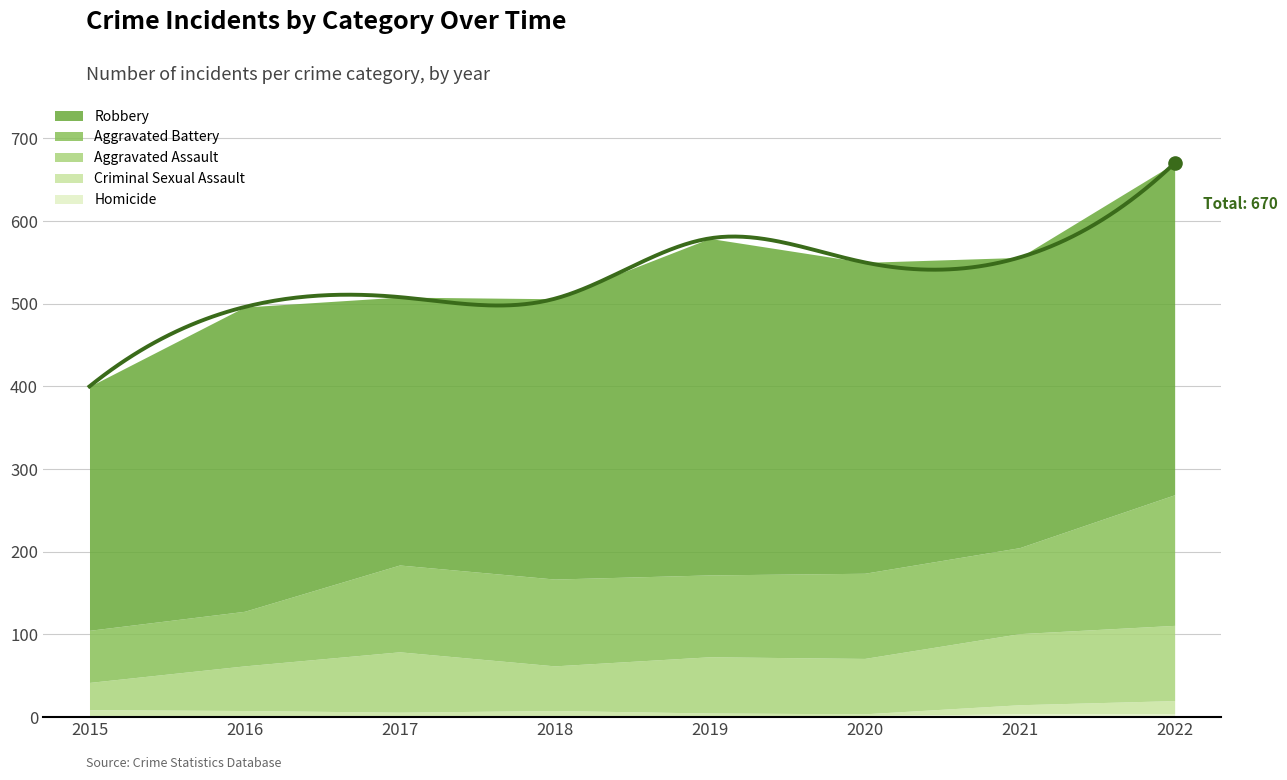

What is the total value across all series at 2019?

579